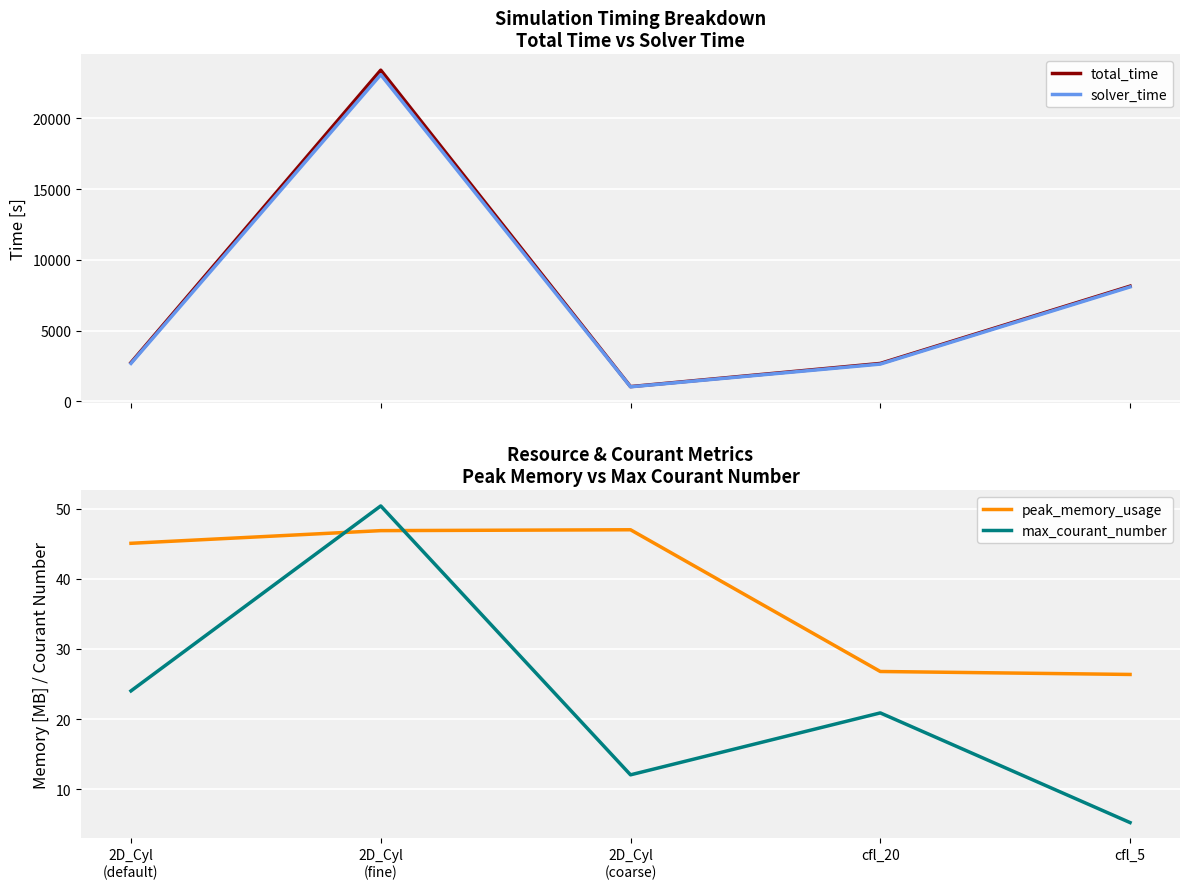

What is the total value across all series at cfl_5?

16268.0